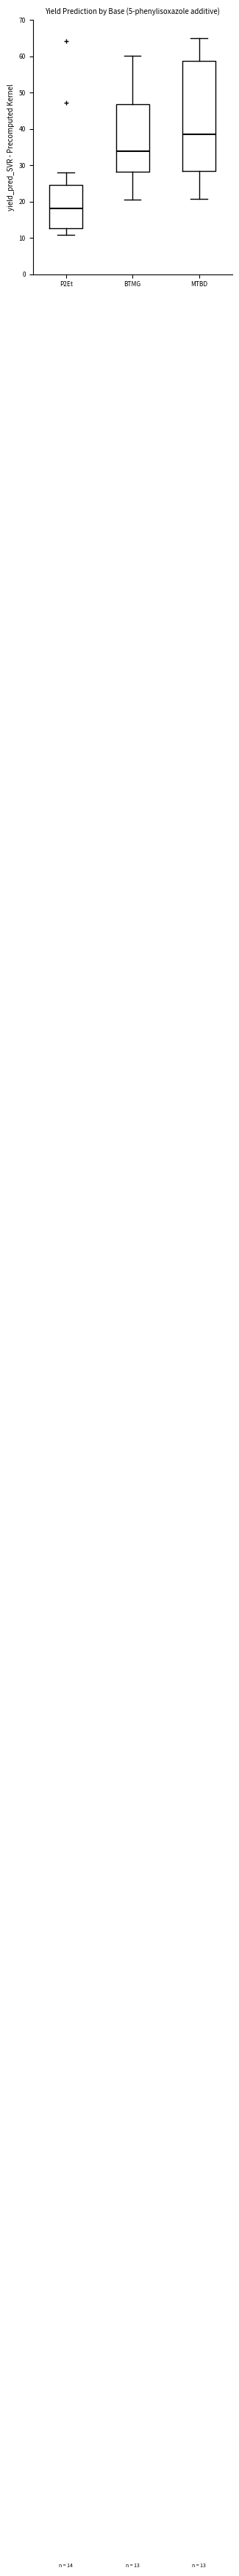

Which box is the tallest, from its lower edge to its upper edge?

MTBD